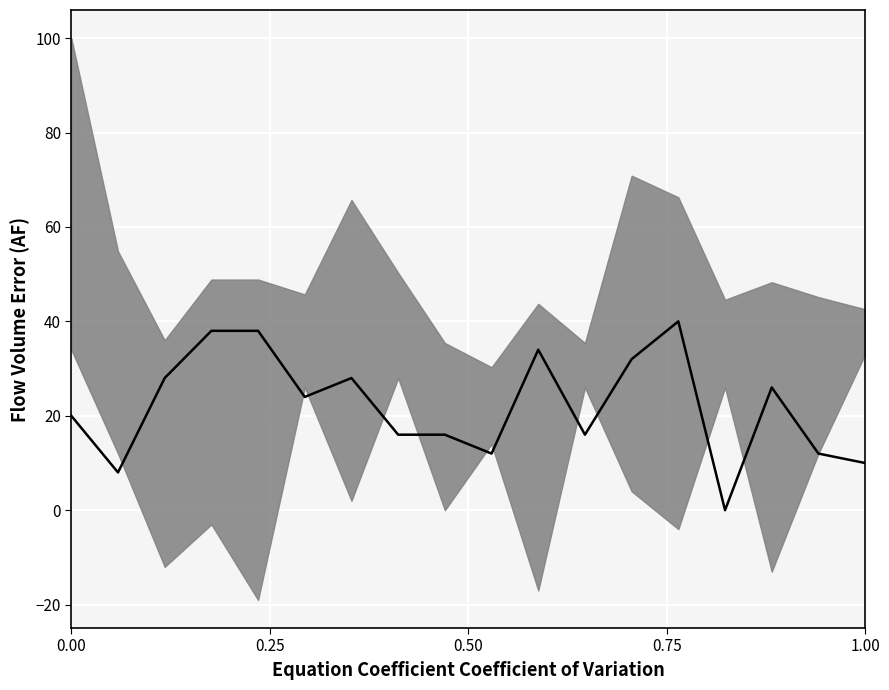

Reading right to left, what are all the values shown in this chart?

10	12	26	0	40	32	16	34	12	16	16	28	24	38	38	28	8	20